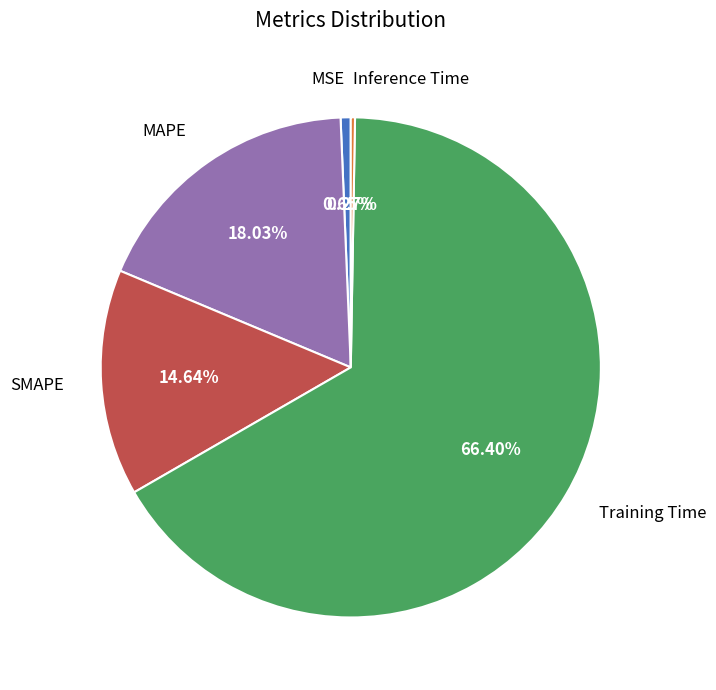

True or false: MAPE accounts for 31% of the total.

False